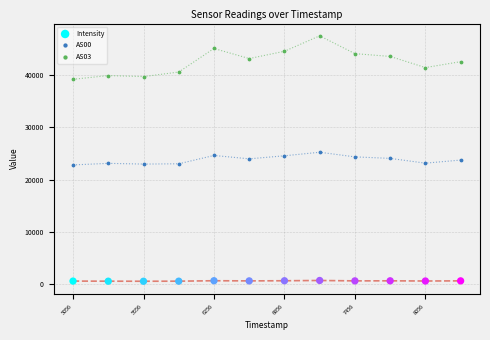

Which series has the widest spread of Y values?

AS03